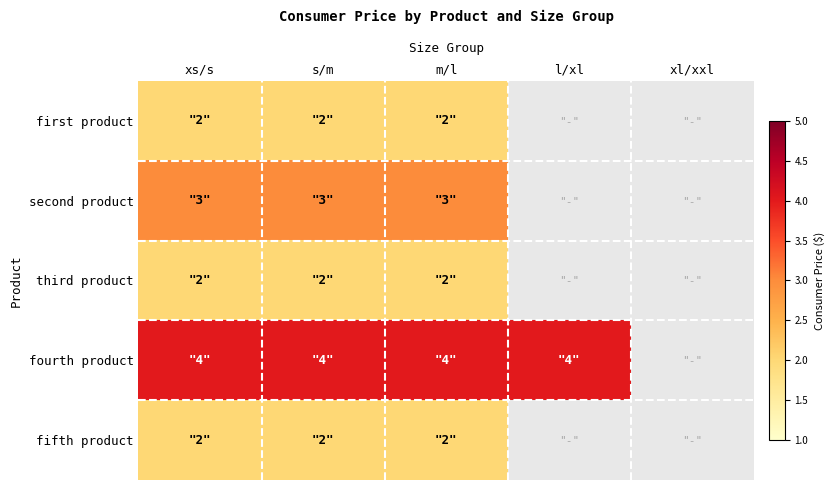

Is it true that fifth product equals 2.0 at m/l?

True